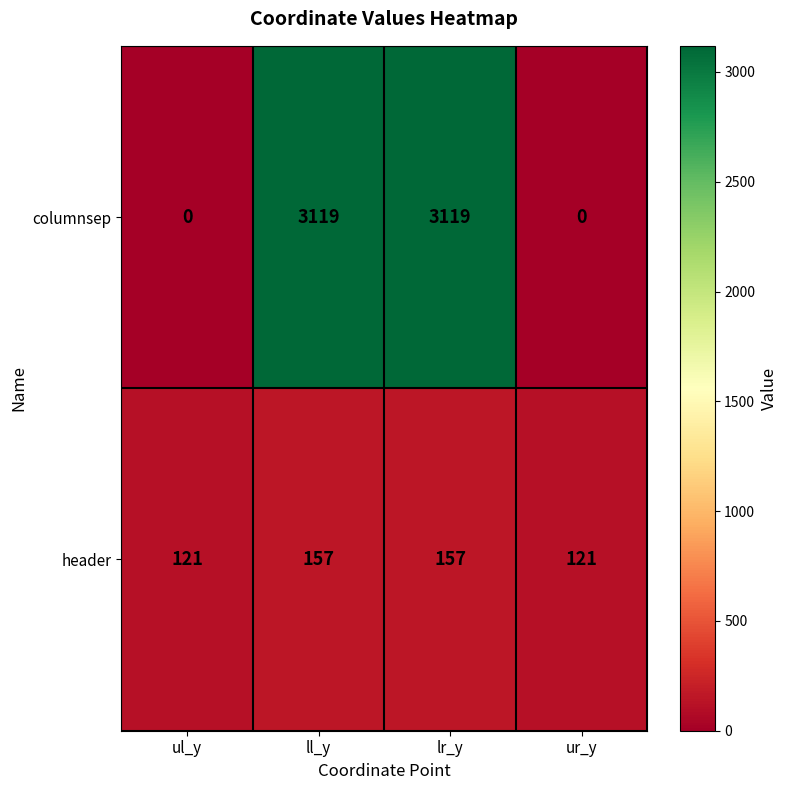

Reading left to right, transcribe all the data shown in this chart.

columnsep: ul_y=0	ll_y=3119	lr_y=3119	ur_y=0
header: ul_y=121	ll_y=157	lr_y=157	ur_y=121